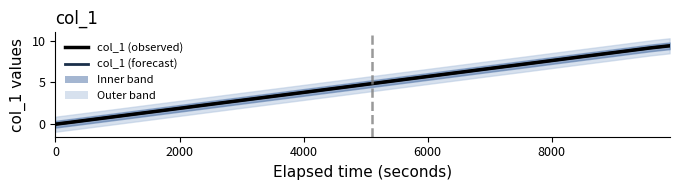

Is this an area chart (filled region under the line)?

No